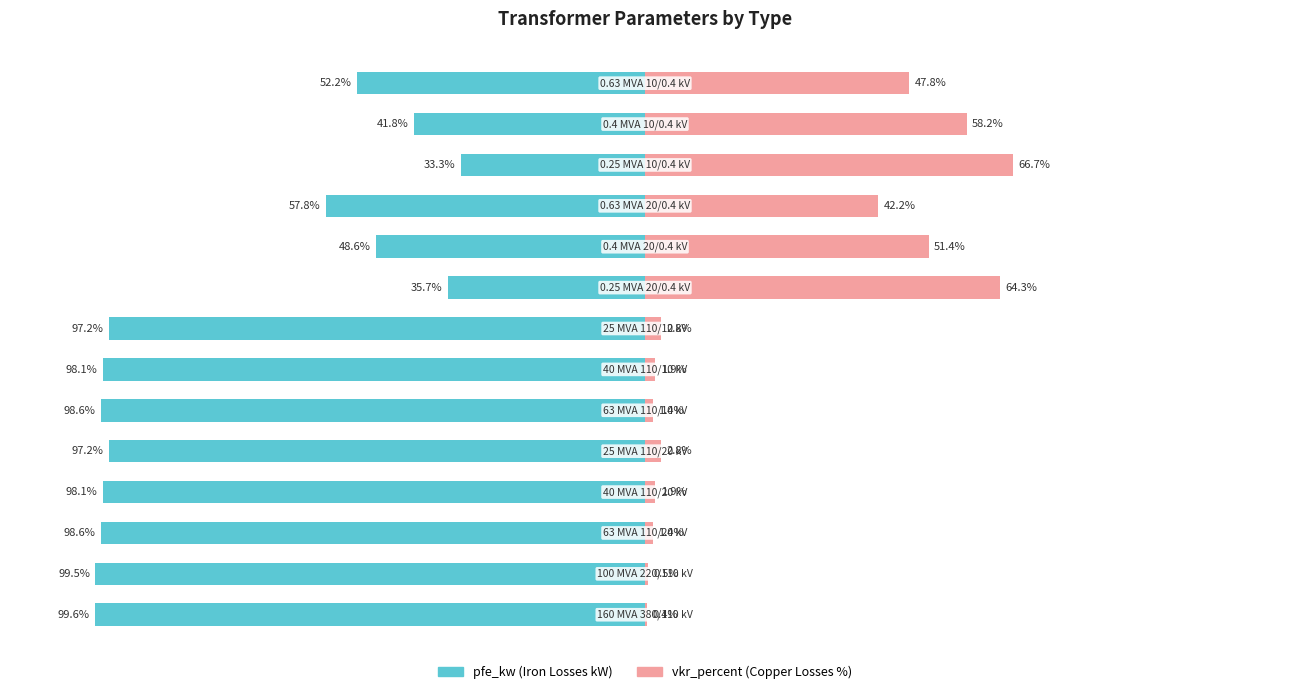

What is the average value of the pfe_kw series?

-75.5